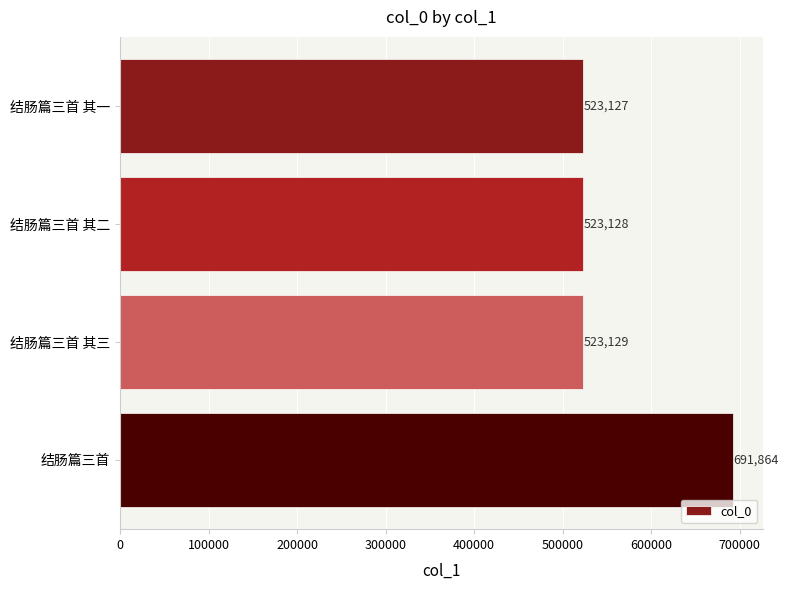

At which category does the chart reach its peak across all series?

结肠篇三首